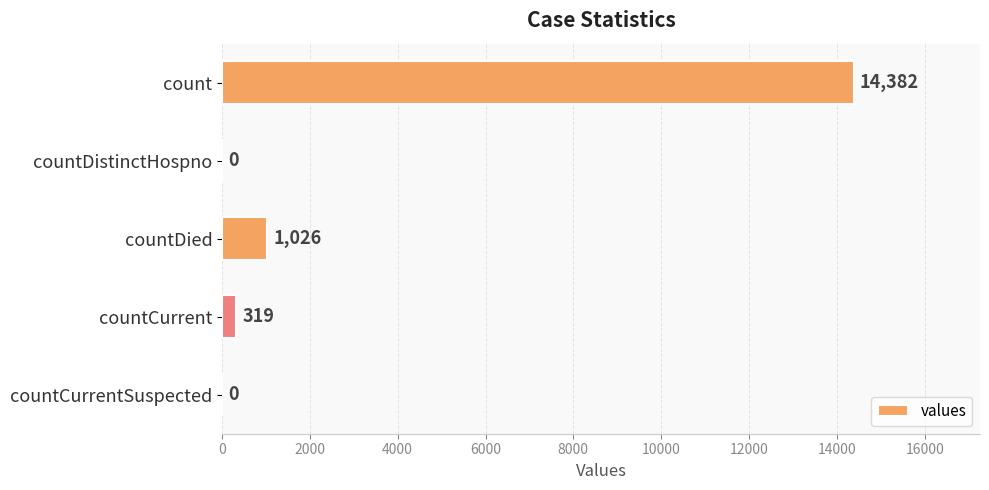

How many data points does each series have?

5